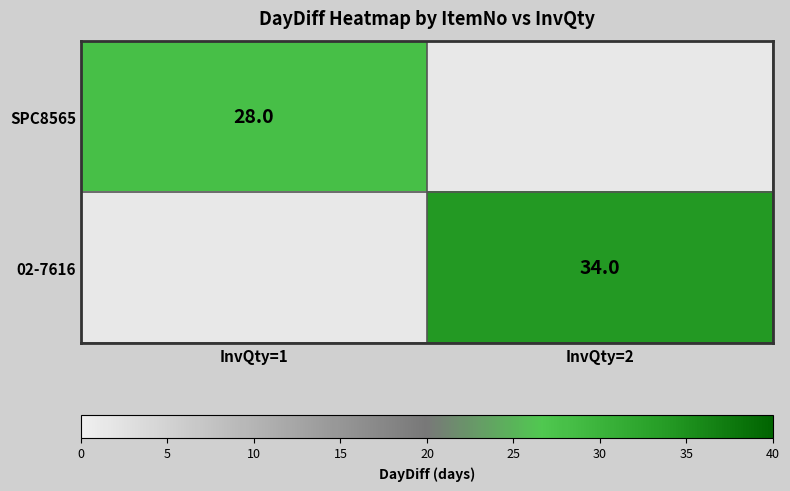

True or false: 02-7616 has a value of 10 at InvQty=2.

False